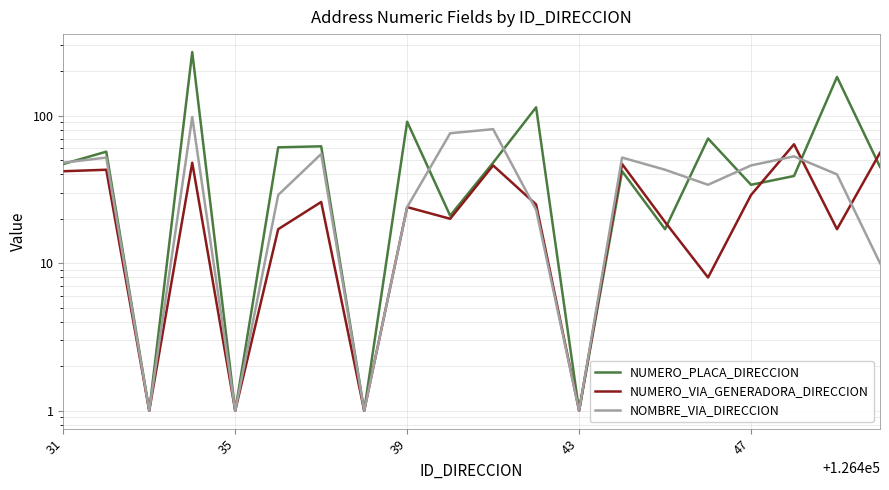

Which series has the largest range (max minus min)?

NUMERO_PLACA_DIRECCION